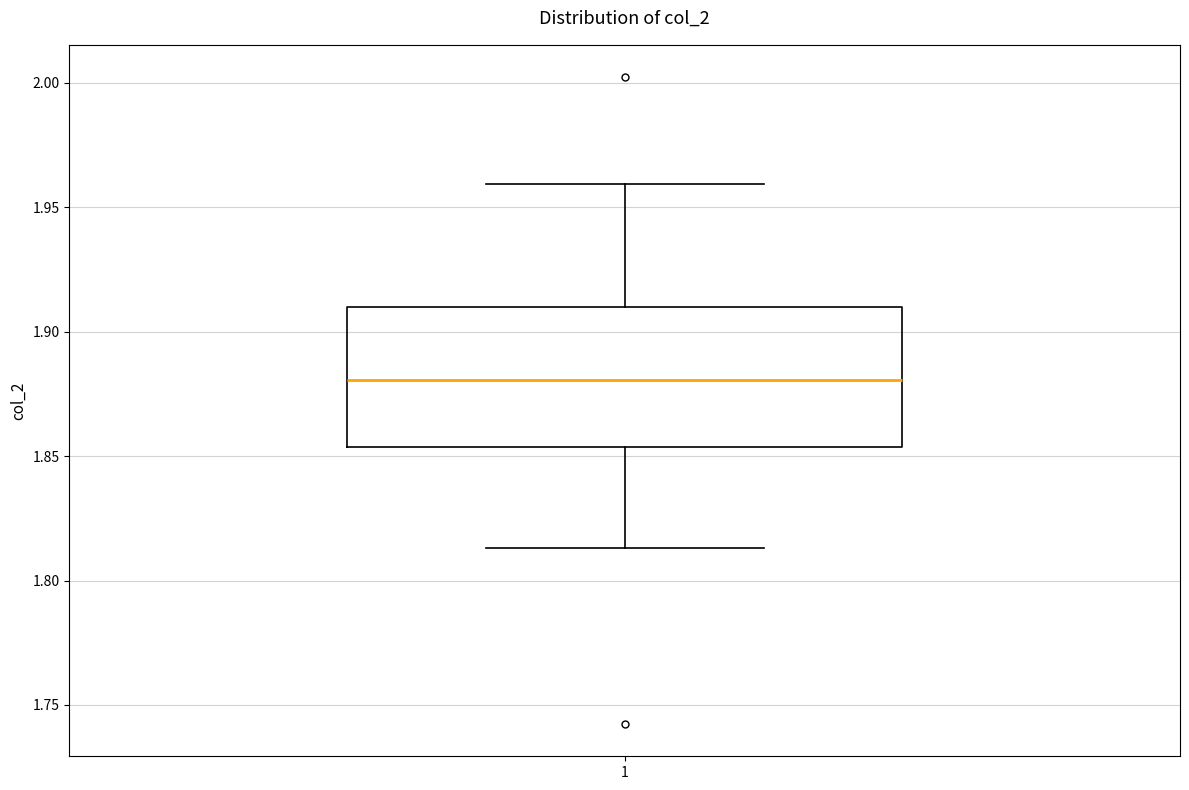

Transcribe this box plot: give where the median line is, the range the box spans, and where the two whiskers end, as read against the y-axis. The values are not printed on the chart, so give them approximately, as read against the axis.

median 1.880, box 1.855 to 1.910, whiskers 1.815 to 1.960